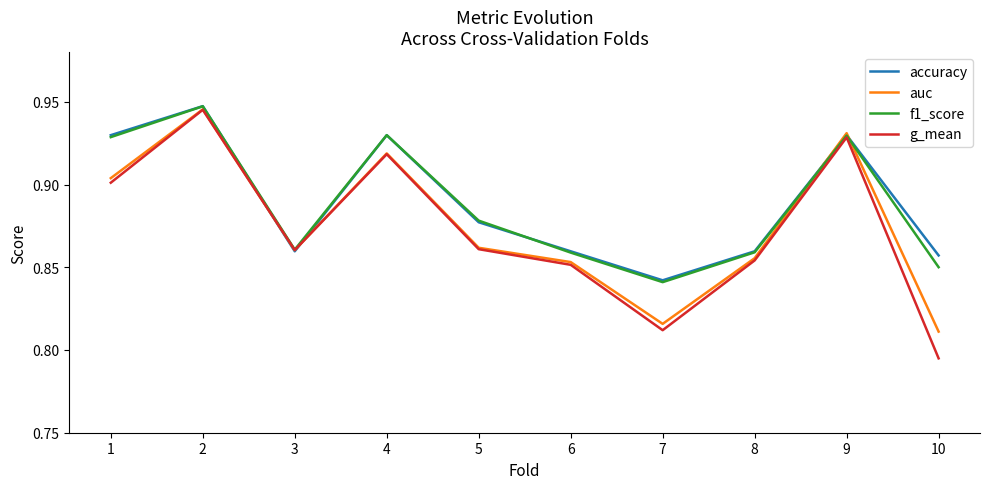

Which category has the lowest value across all series?

10